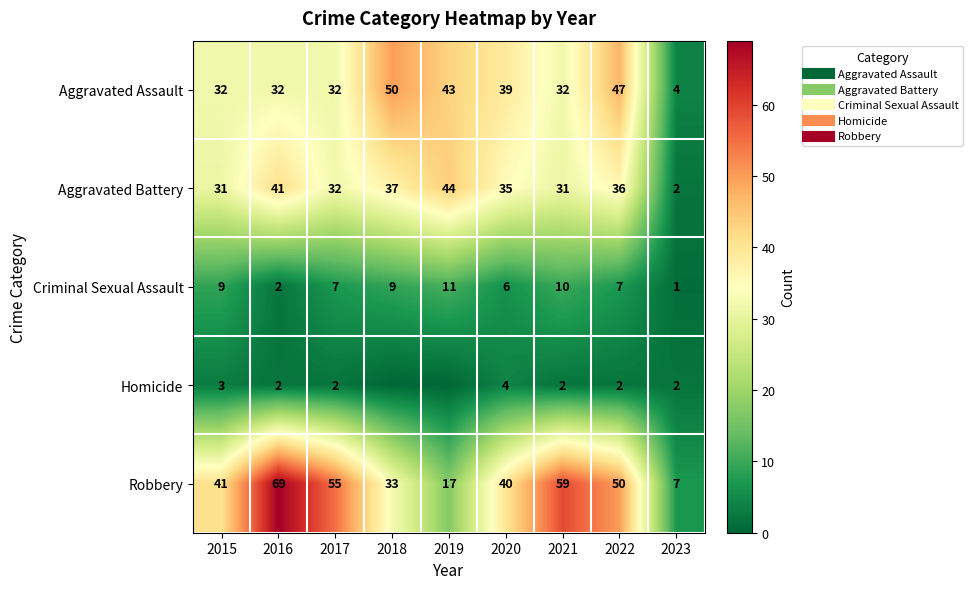

Between 2019 and 2021, which is larger?

2019